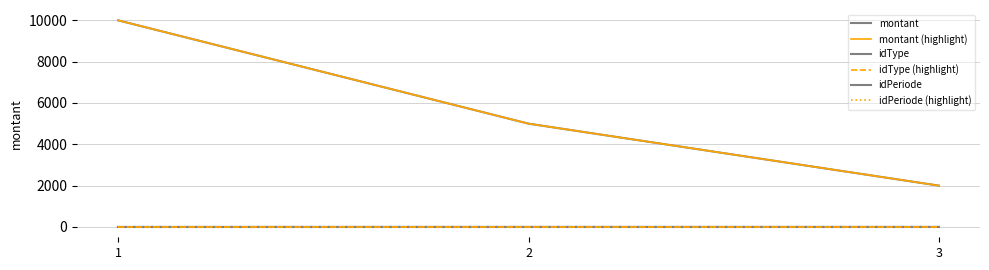

Is this an area chart (filled region under the line)?

No